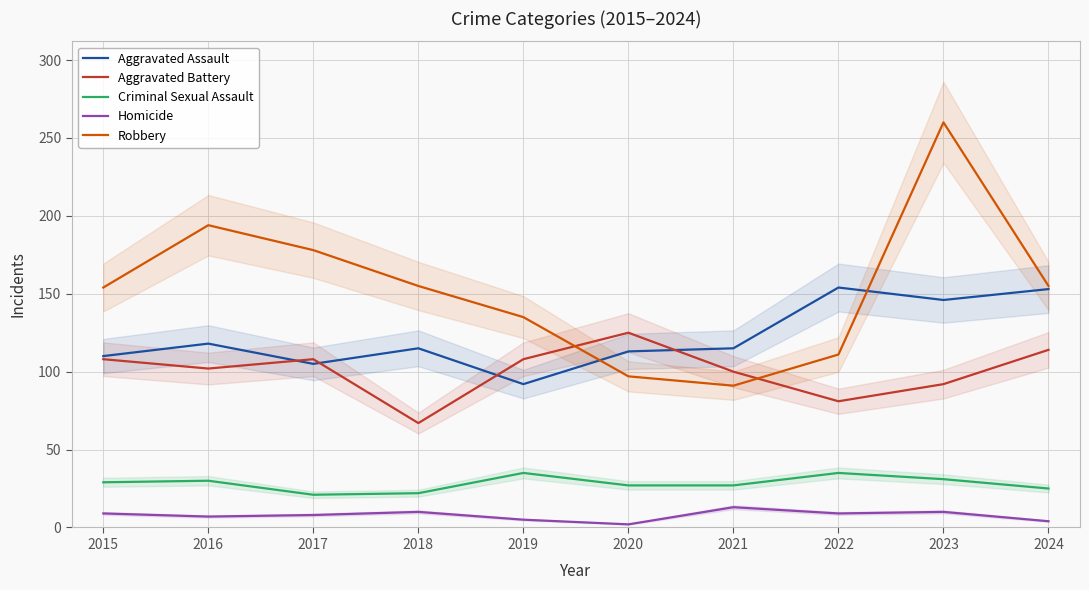

At which category does the chart reach its peak across all series?

2023